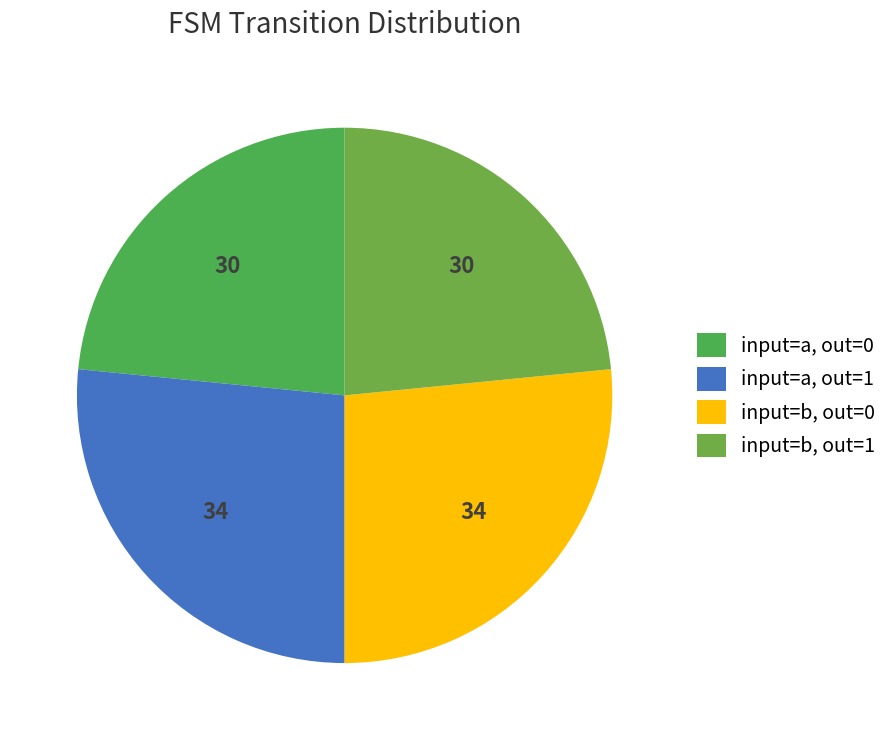

How many segments does this pie chart have?

4